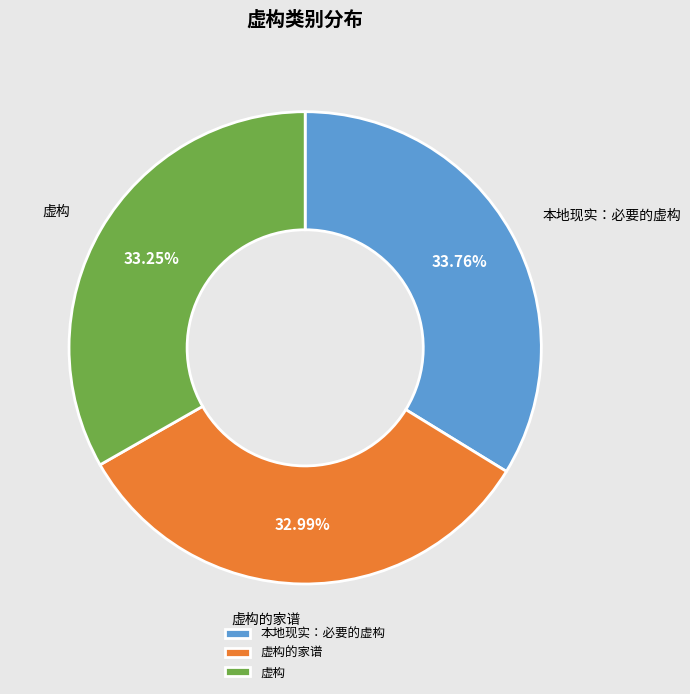

What is the ratio of the value at 虚构 to the value at 虚构的家谱?

1.0